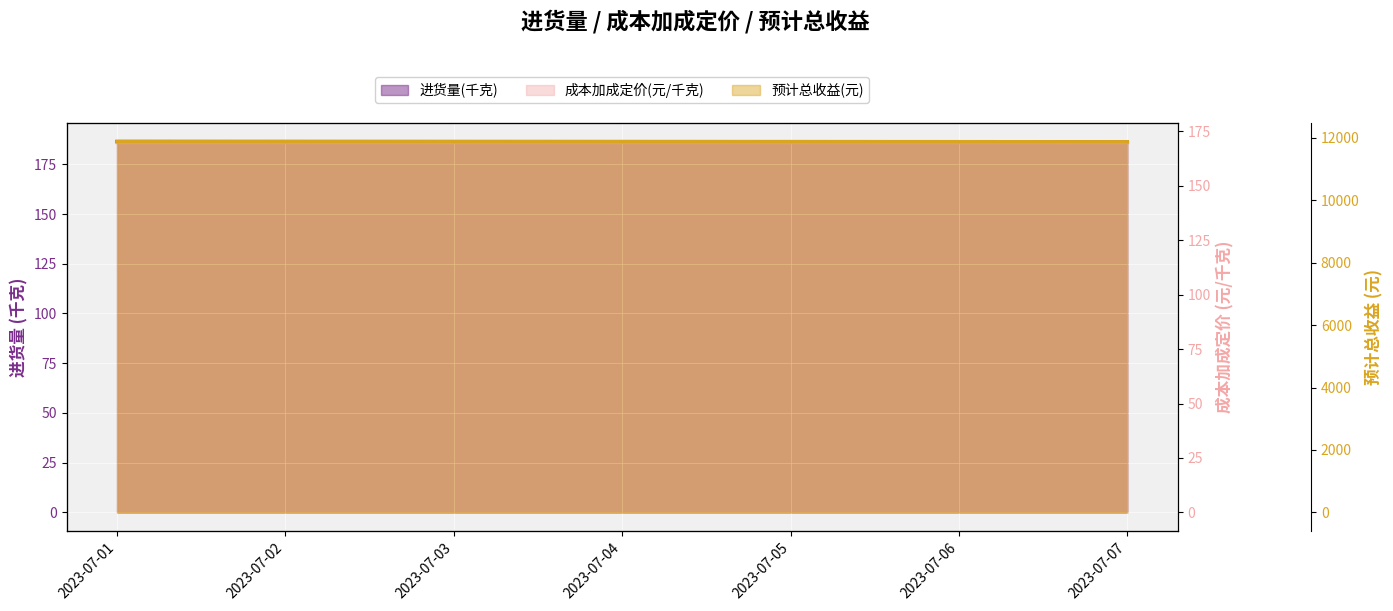

Which series has the widest spread of values?

预计总收益(元)